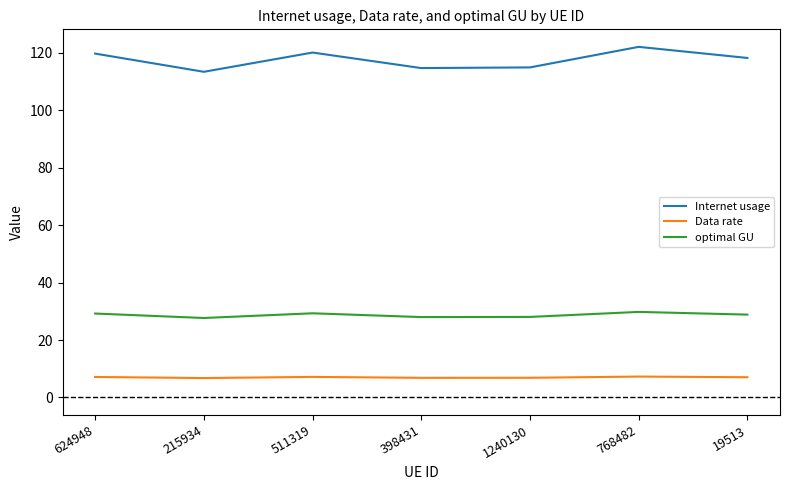

What is the difference between the second highest and second lowest values in the Data rate series?

0.3